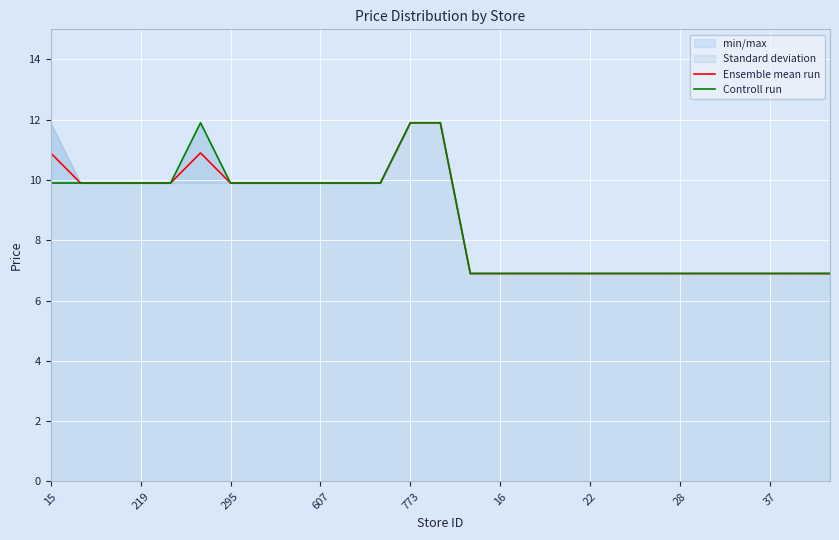

True or false: Controll run and Ensemble mean run intersect in this chart.

False